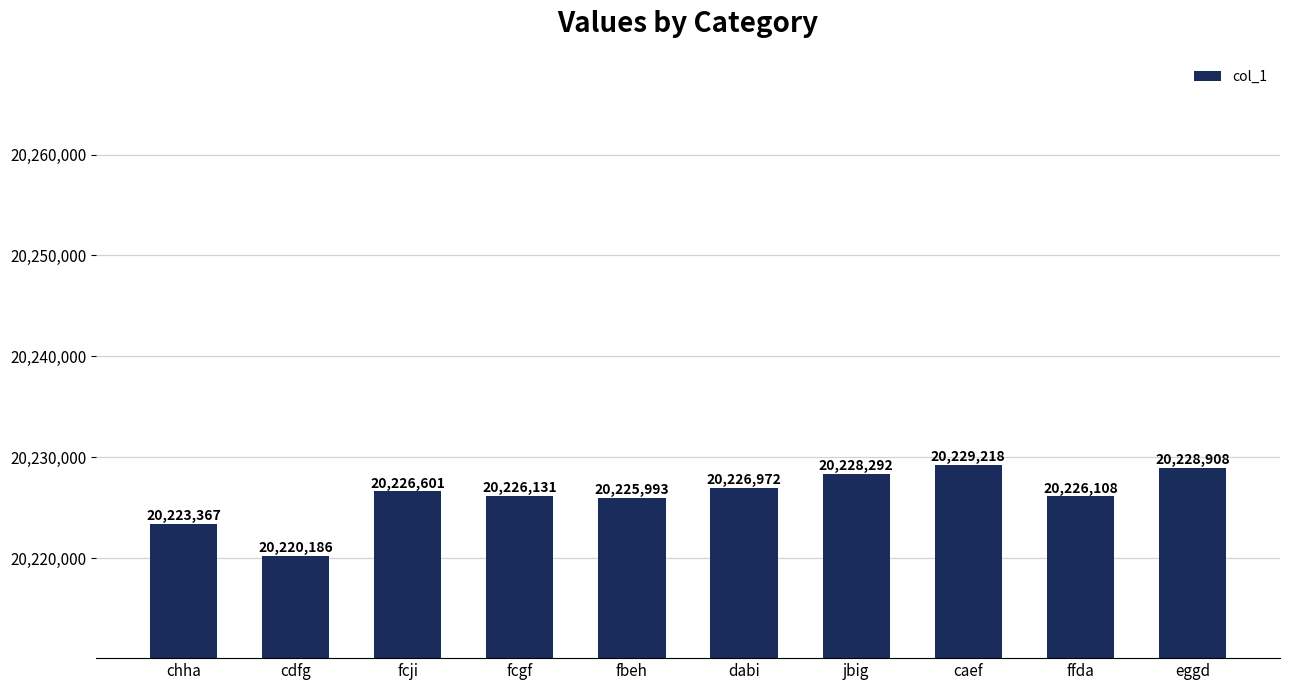

List the labels in order of value, smallest first.

cdfg, chha, fbeh, ffda, fcgf, fcji, dabi, jbig, eggd, caef